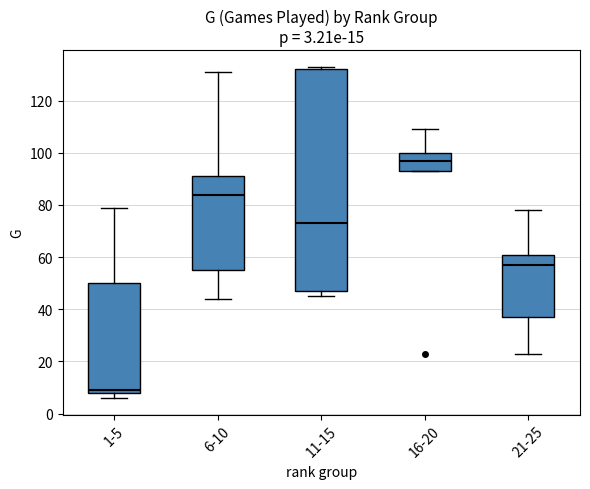

Which box is the tallest, from its lower edge to its upper edge?

11-15